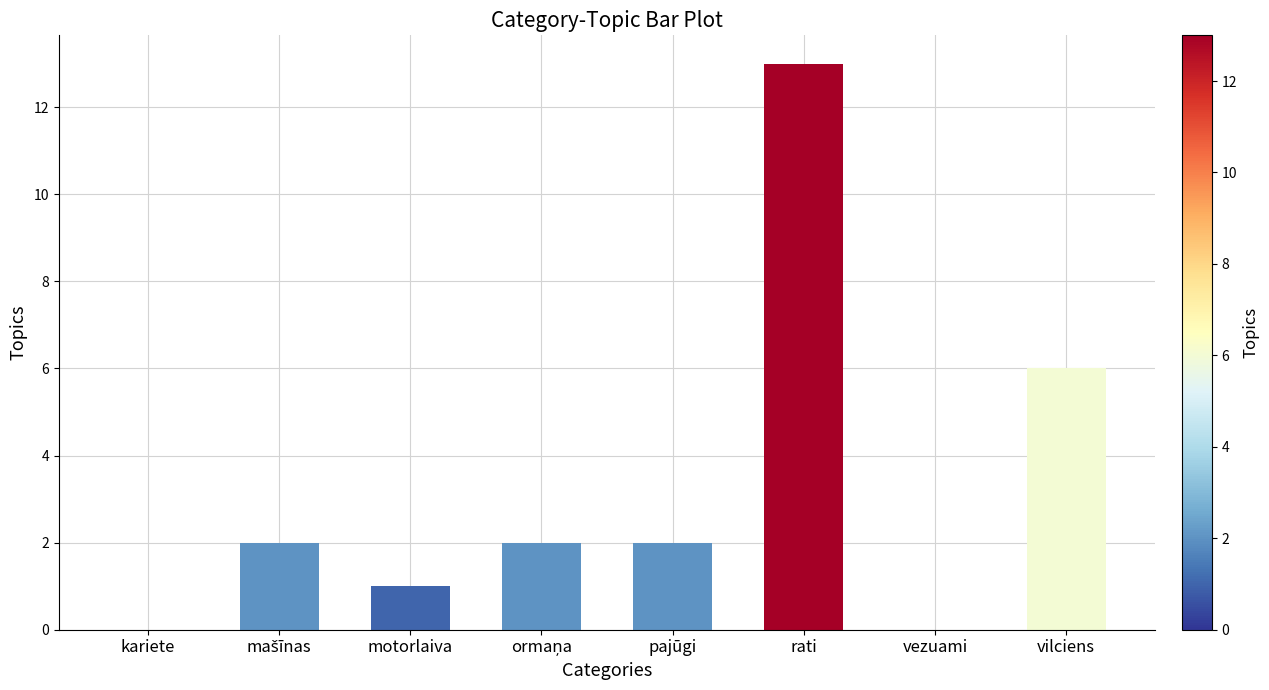

What is the sum of all values?

26